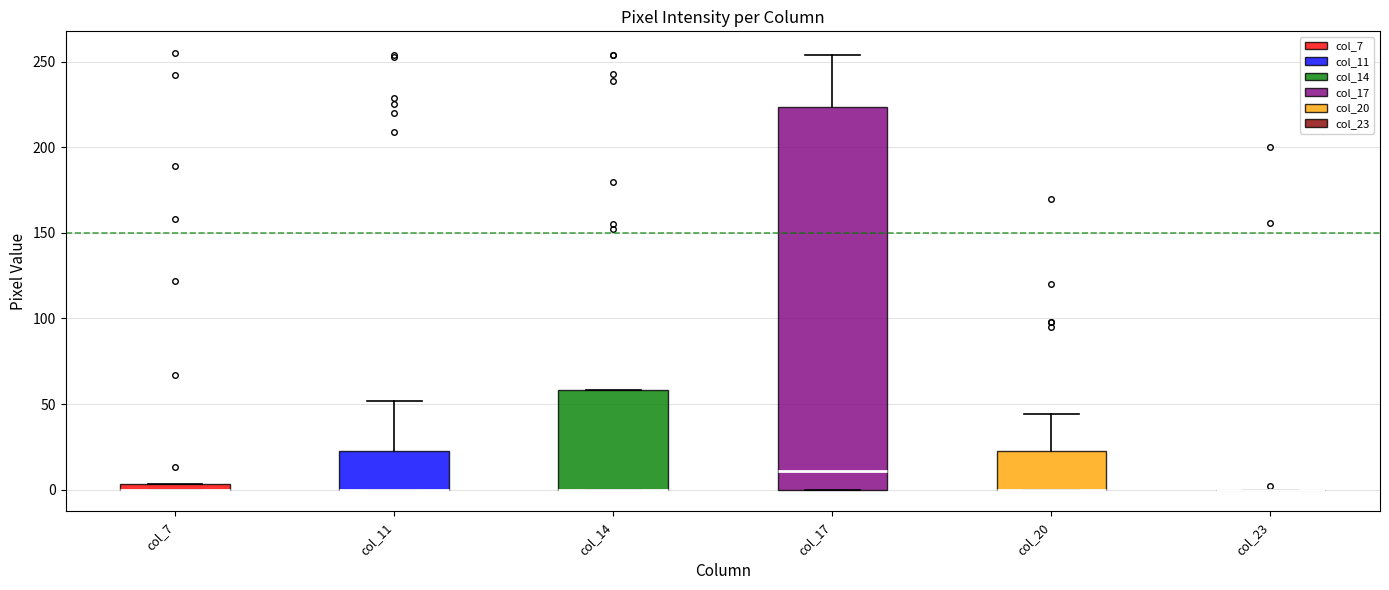

Comparing the boxes themselves (not the whiskers), which one is the tallest?

col_17